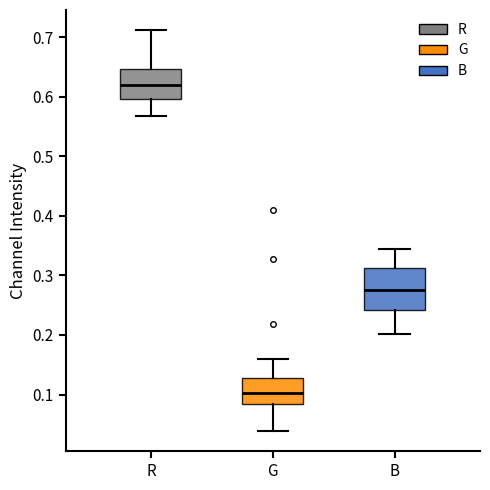

Where does the median line of the box for G sit on the y-axis? The values are not printed on the chart, so give them approximately, as read against the axis.

0.10